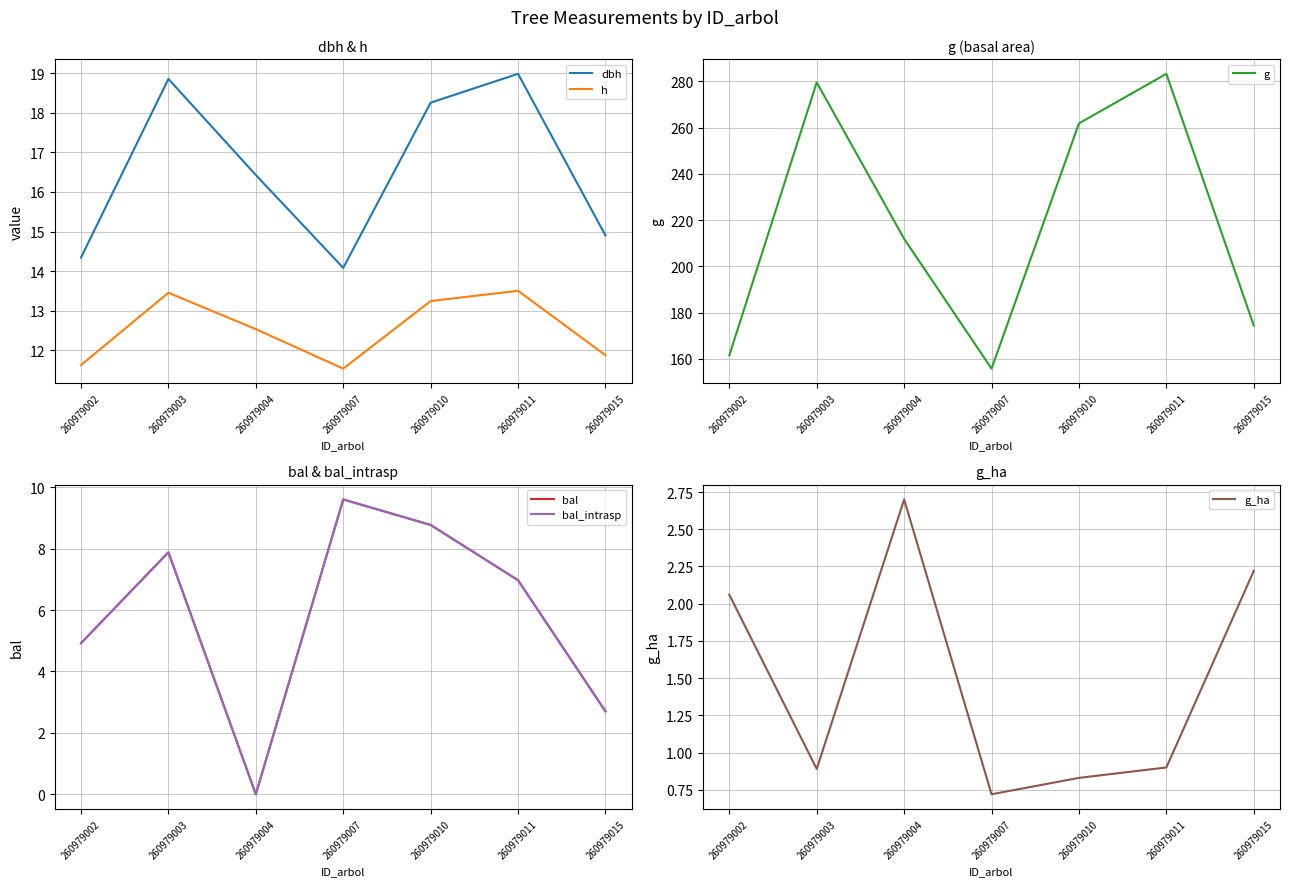

What is the approximate value of bal_intrasp at 260979015?

2.7